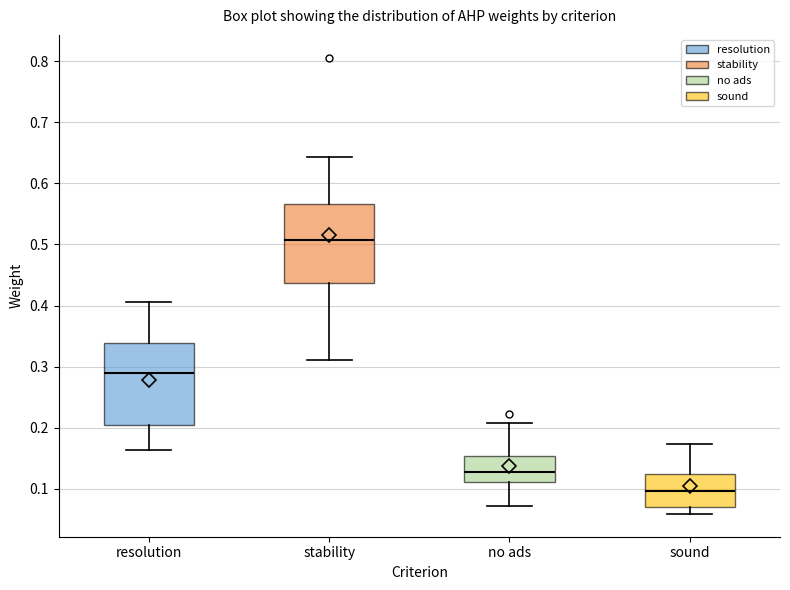

Reading left to right, transcribe this box plot: for each box, give where its median line is, the range the box spans, and where its two whiskers end, as read against the y-axis. The values are not printed on the chart, so give them approximately, as read against the axis.

resolution: median 0.29, box 0.20 to 0.34, whiskers 0.16 to 0.41
stability: median 0.51, box 0.44 to 0.57, whiskers 0.31 to 0.64
no ads: median 0.13, box 0.11 to 0.15, whiskers 0.07 to 0.21
sound: median 0.10, box 0.07 to 0.12, whiskers 0.06 to 0.17